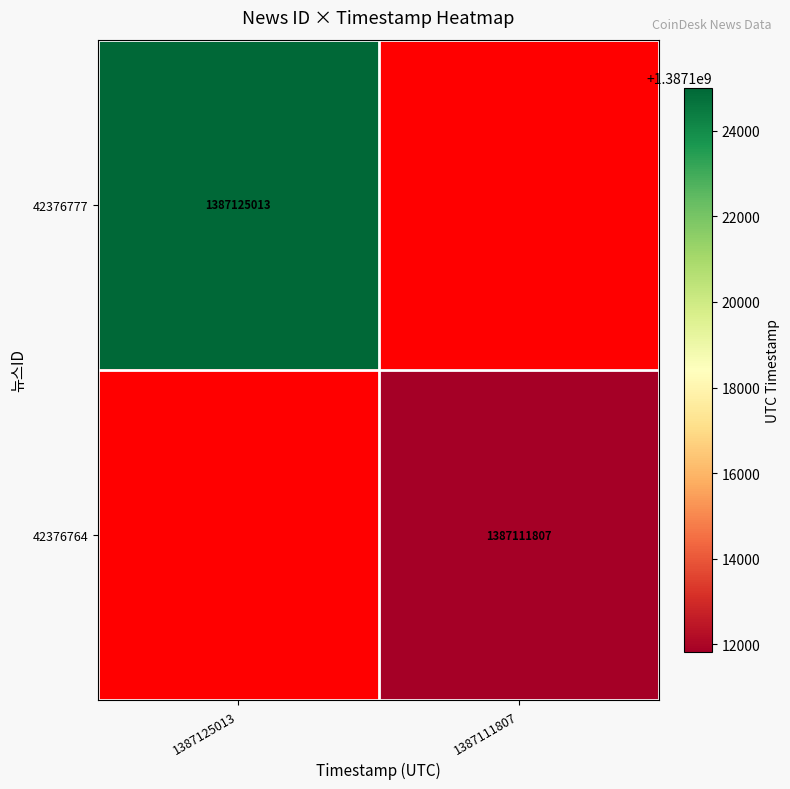

True or false: 42376777 has a value of 2478438304 at 1387125013.

False